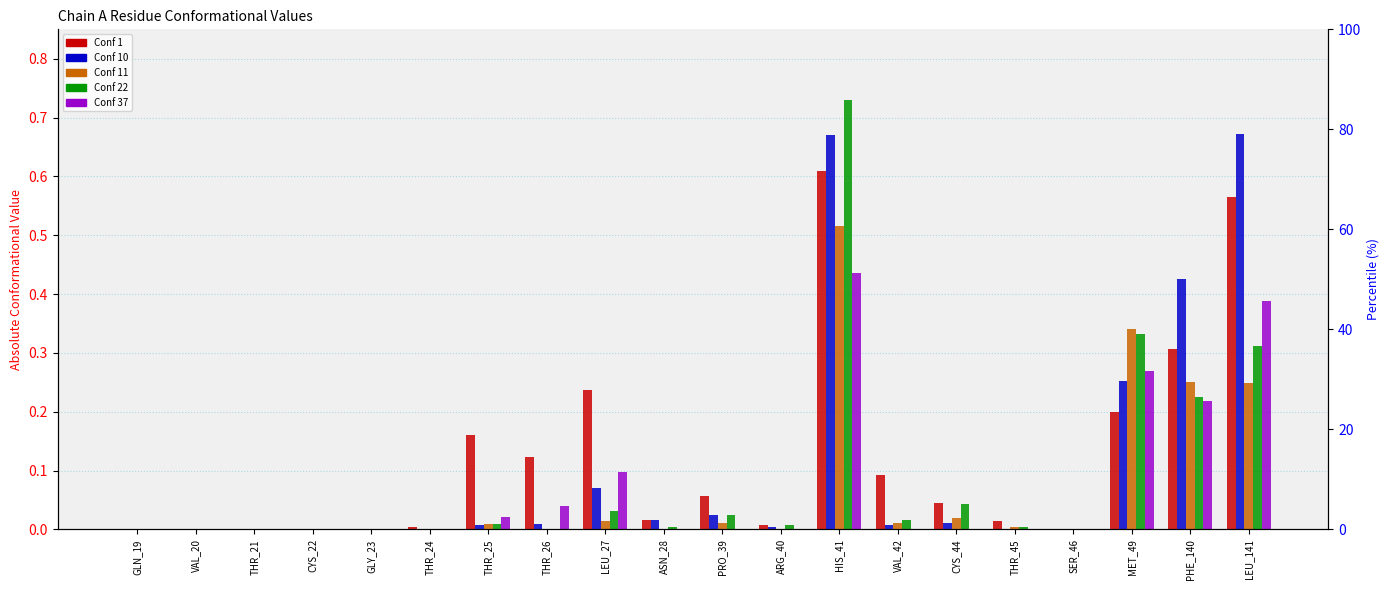

How many data points in Conf 1 are above 0?

14